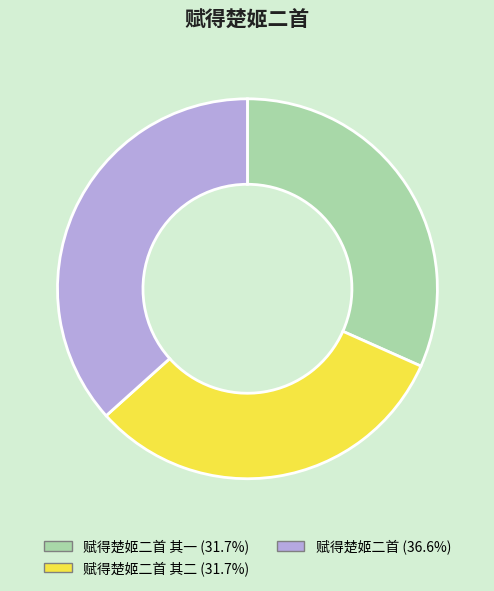

Count the number of slices in the pie.

3